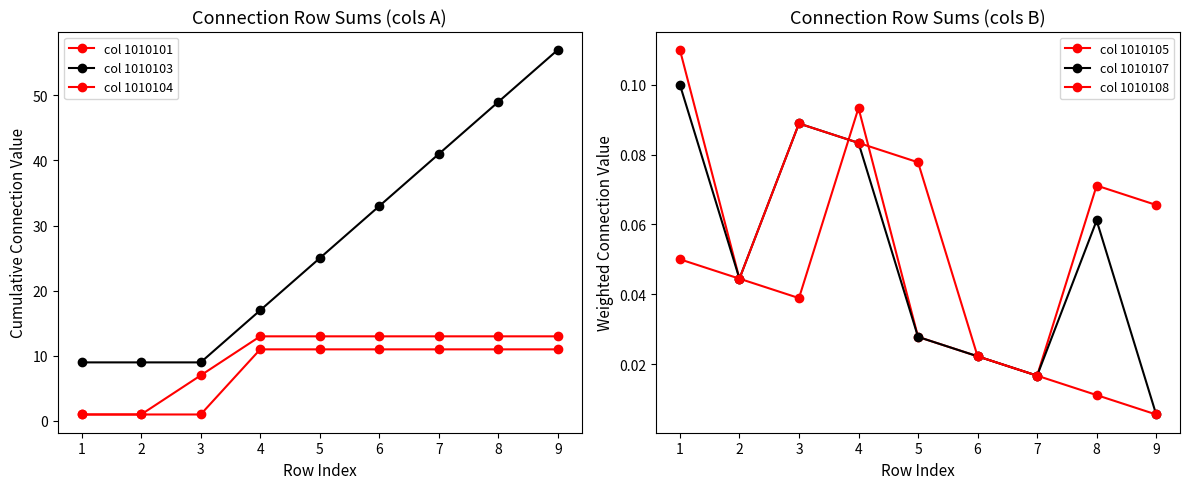

Reading left to right, extract all data points from this chart.

col 1010101: 1.0	1.0	1.0	11.0	11.0	11.0	11.0	11.0	11.0
col 1010103: 9.0	9.0	9.0	17.0	25.0	33.0	41.0	49.0	57.0
col 1010104: 1.0	1.0	7.0	13.0	13.0	13.0	13.0	13.0	13.0
col 1010105: 0.1	0.0	0.0	0.1	0.0	0.0	0.0	0.1	0.1
col 1010107: 0.1	0.0	0.1	0.1	0.0	0.0	0.0	0.1	0.0
col 1010108: 0.1	0.0	0.1	0.1	0.1	0.0	0.0	0.0	0.0